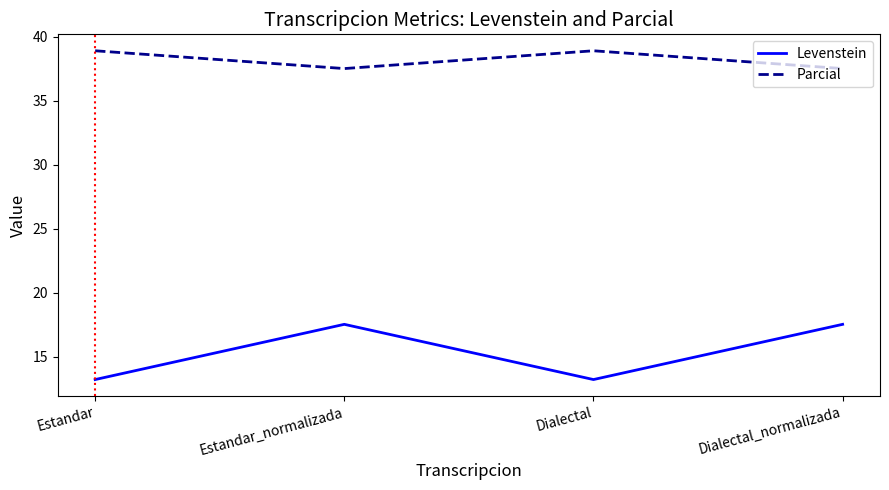

The Levenstein series shows 11.9 at Dialectal_normalizada. True or false?

False